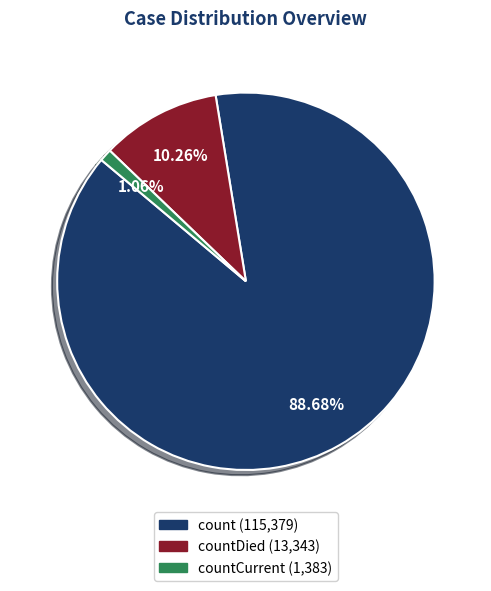

Is there a majority slice in this chart?

Yes